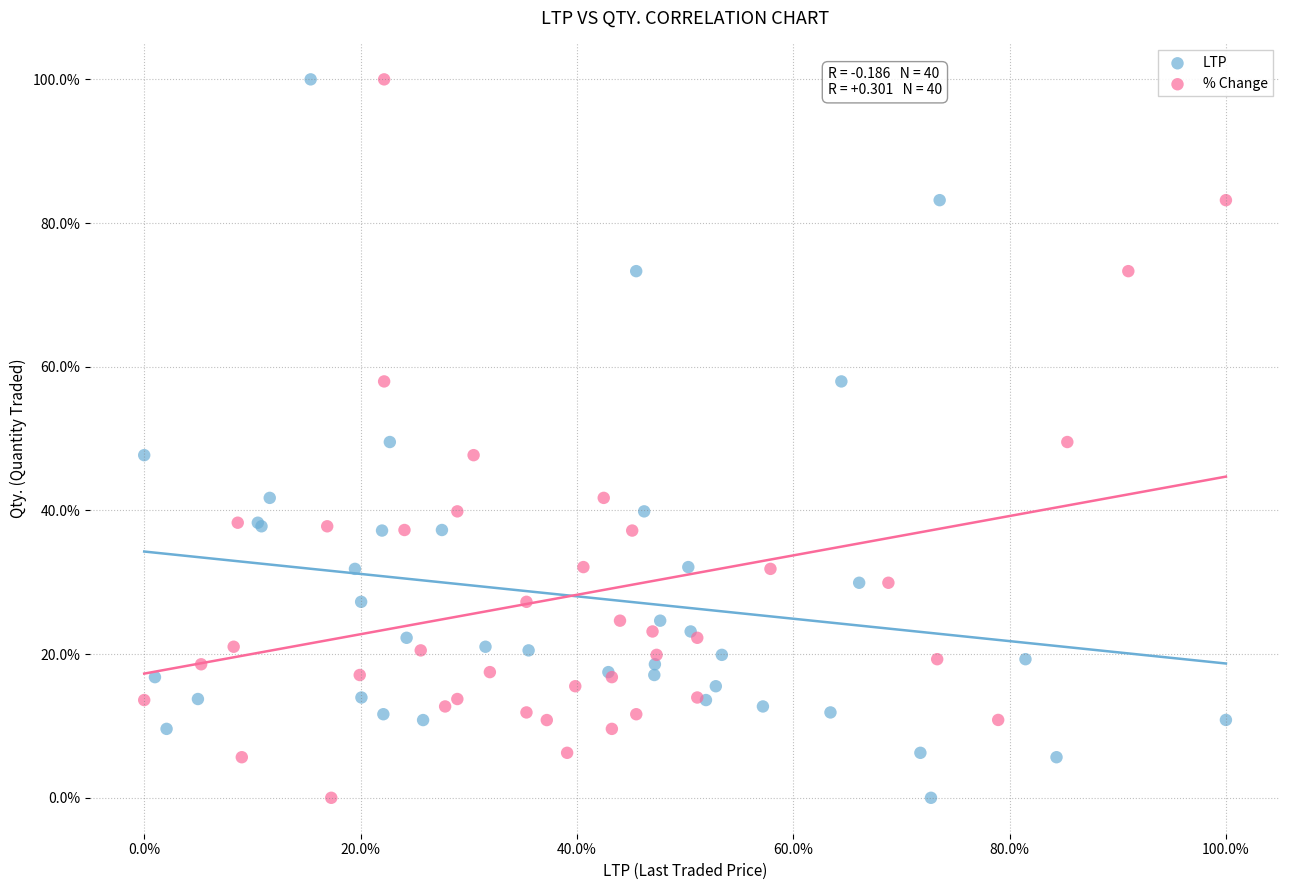

What are all the series names shown in the legend?

LTP, % Change